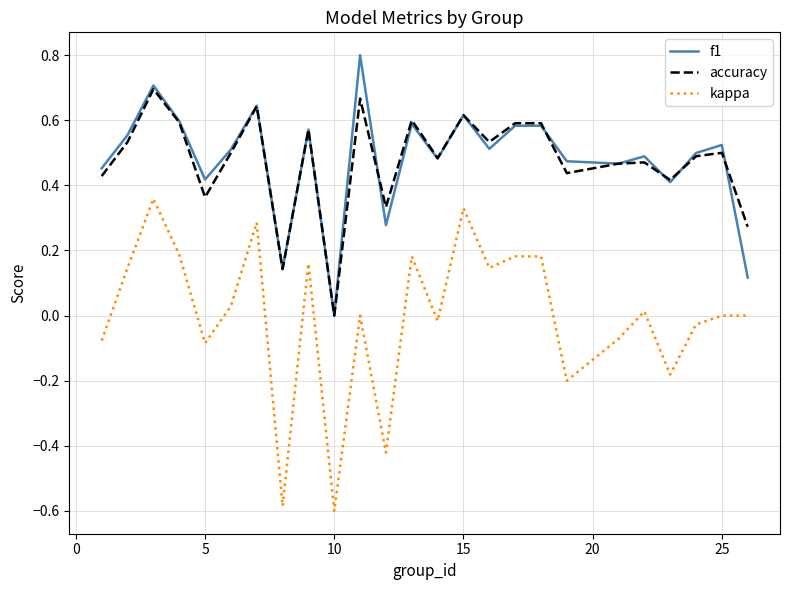

What is the maximum value shown in the chart?

0.8